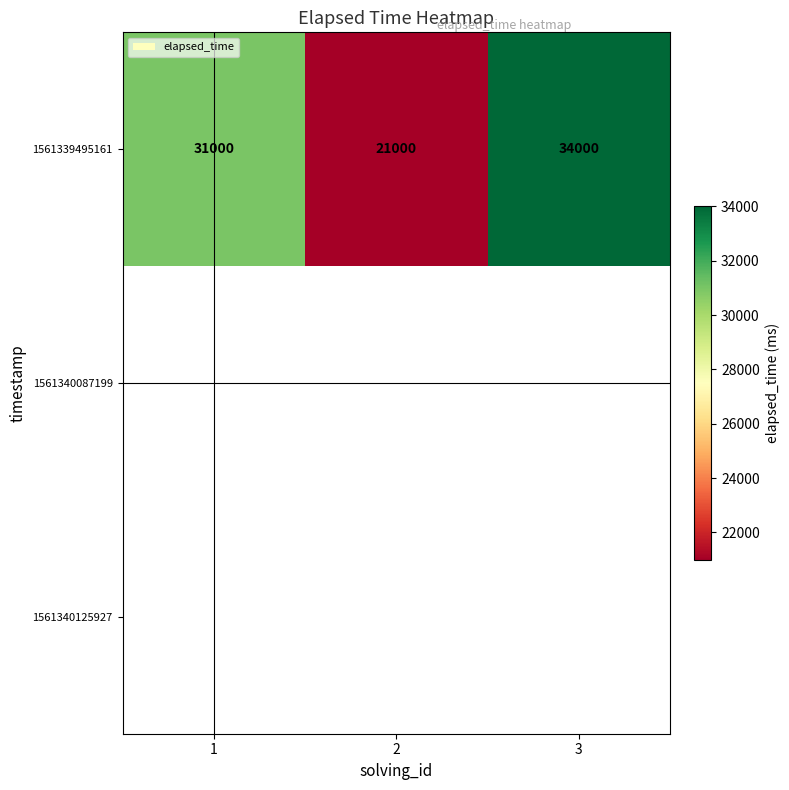

What is the lowest value of the 1561339495161 series?

21000